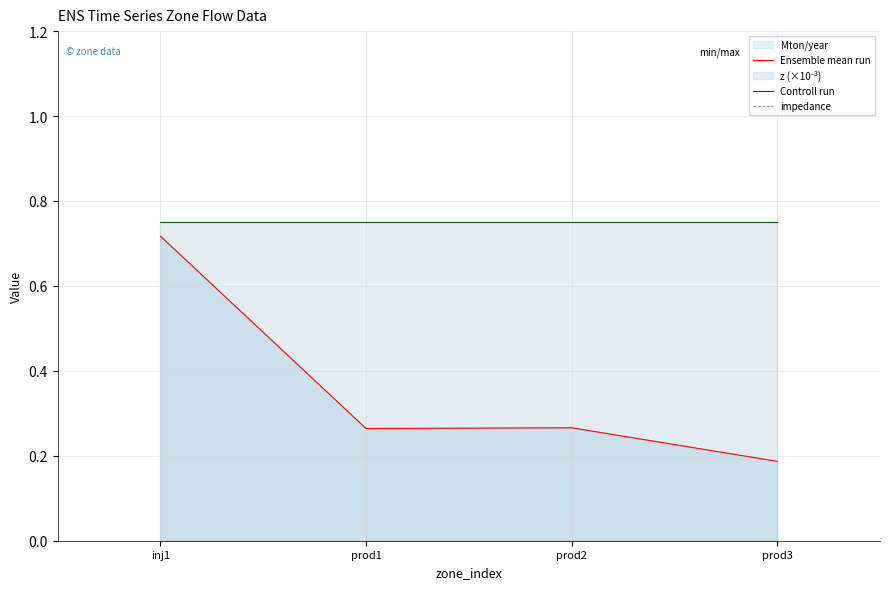

True or false: impedance has more than 1 interior local peaks.

False